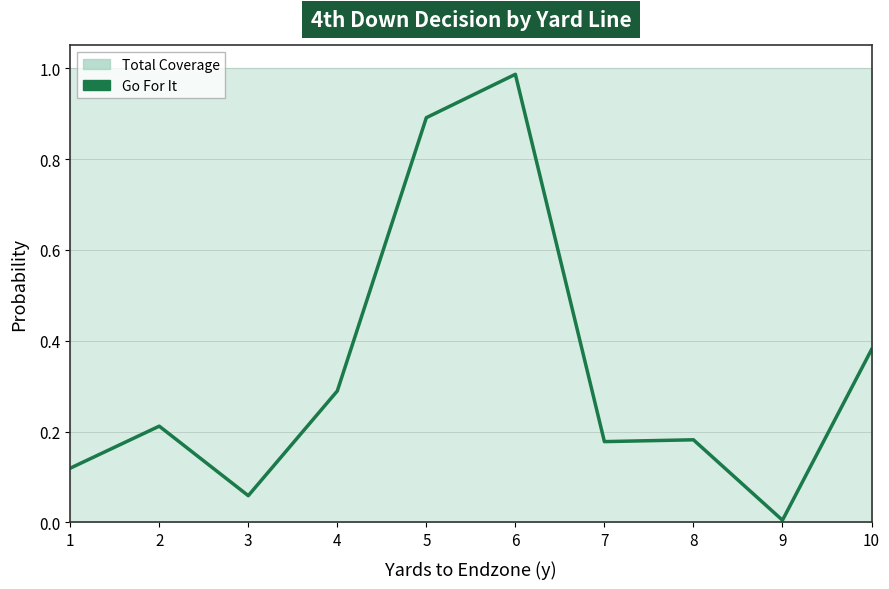

The value at 3 is 0.1. True or false?

True